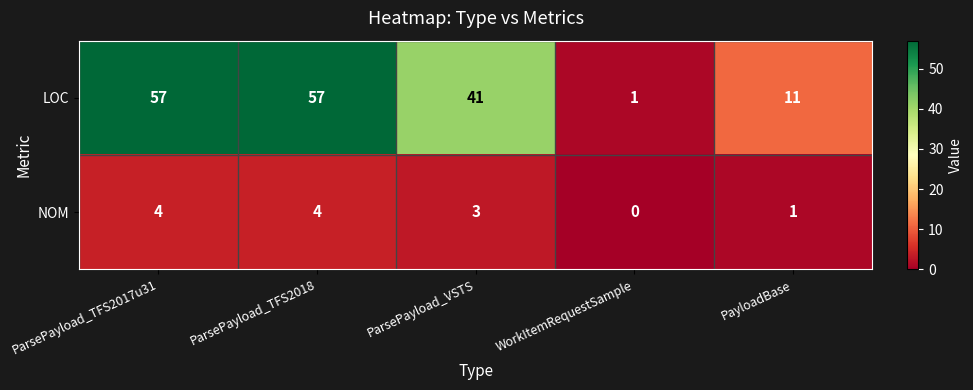

What is the difference between the second highest and second lowest values in the NOM series?

3